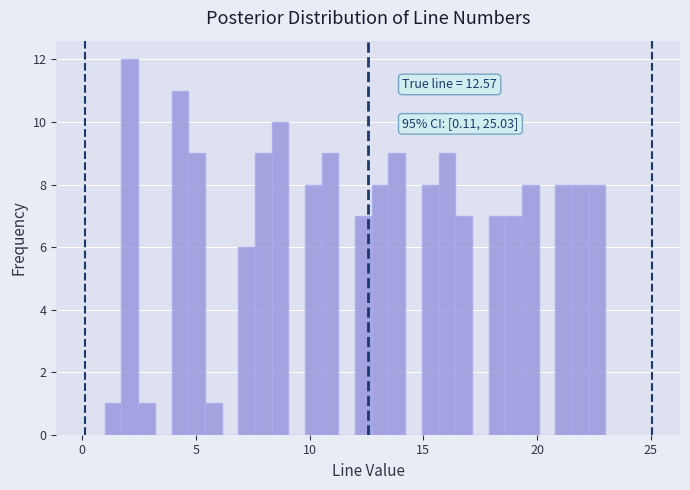

Around what value on the x-axis is the tallest bar? Give the approximate position of its centre, as read against the axis.

2.0